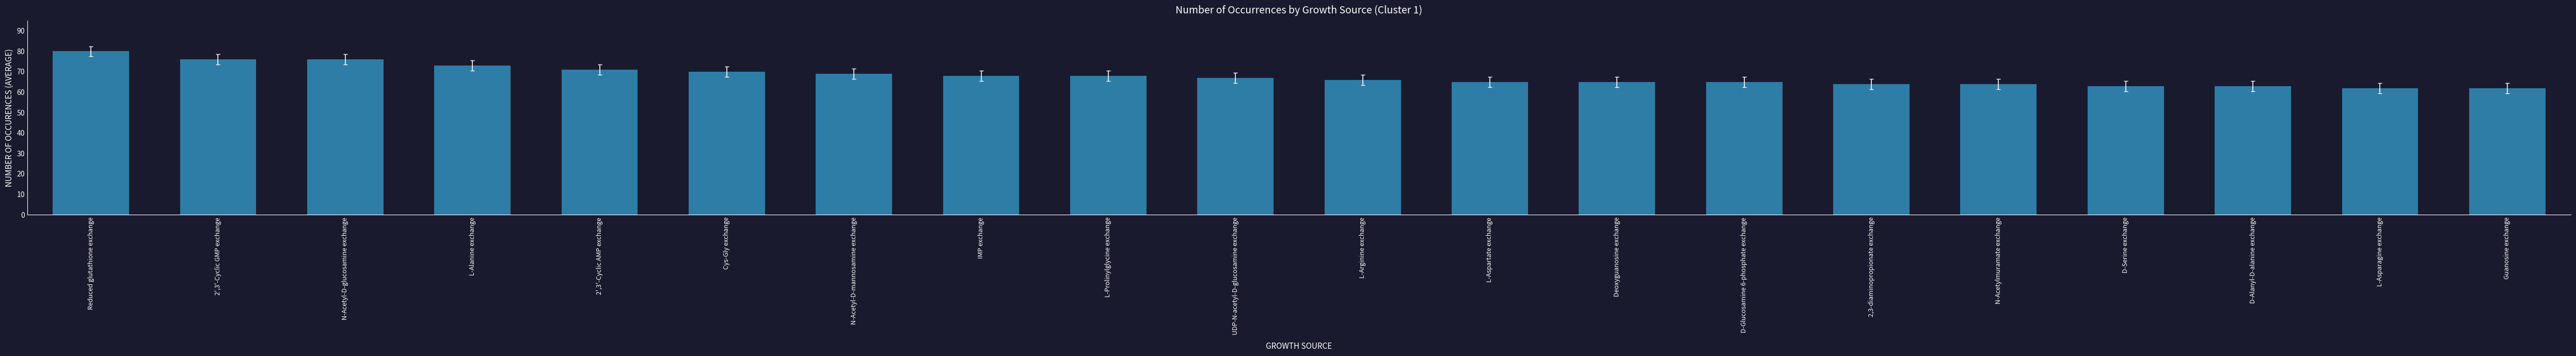

At which label does the data first exceed 67?

Reduced glutathione exchange